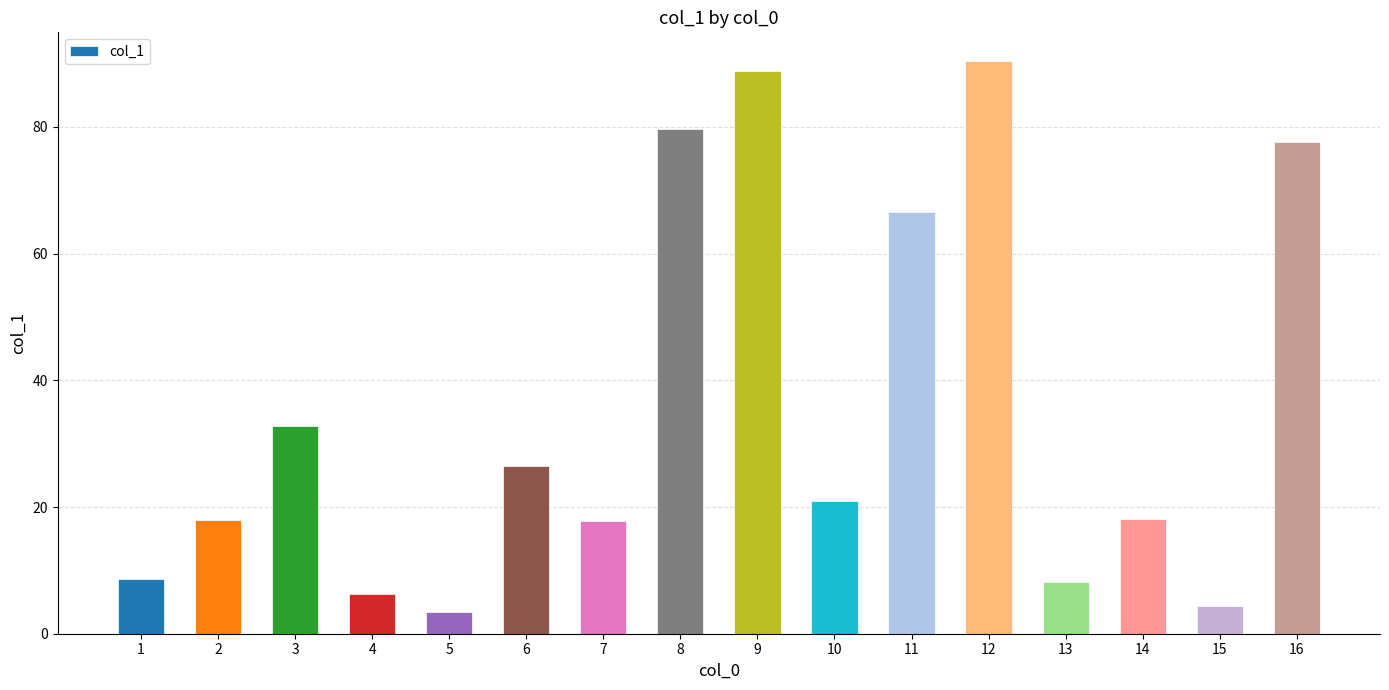

What is the smallest value displayed?

3.5